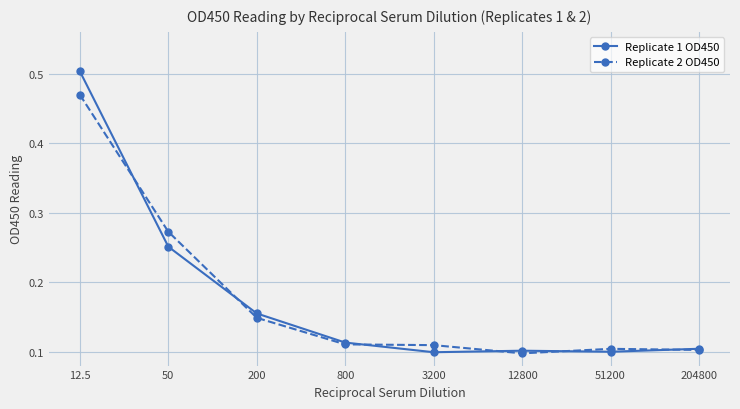

How many Replicate 2 OD450 values are between 0 and 1?

8